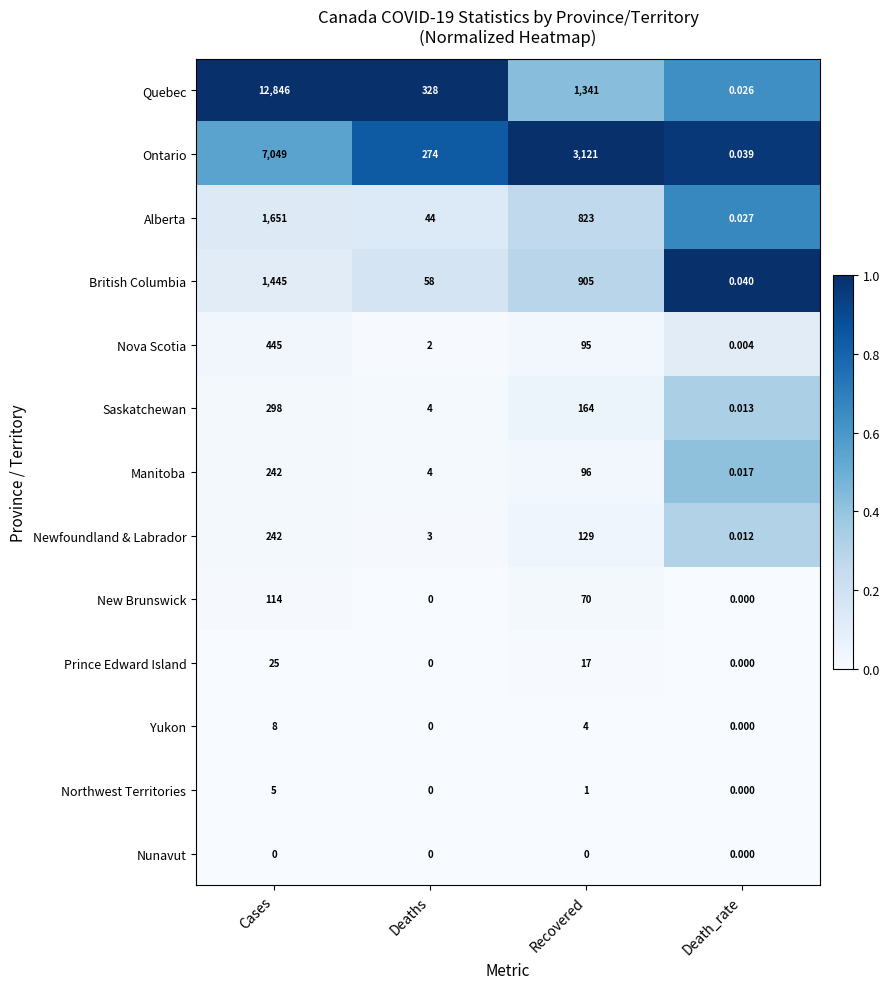

Which series has the widest spread of values?

Quebec